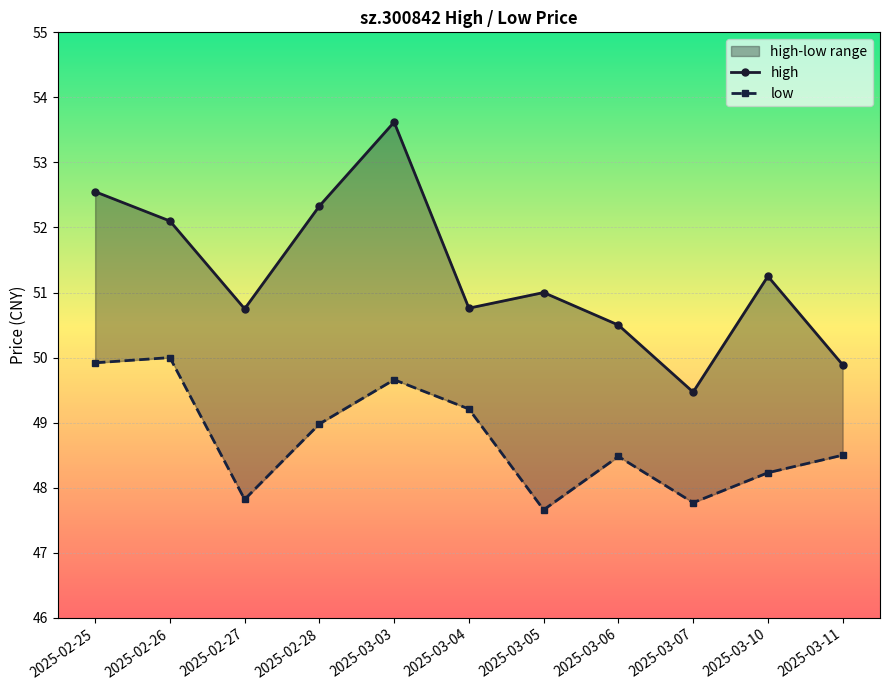

List the series in order of their peak value, lowest first.

low, high